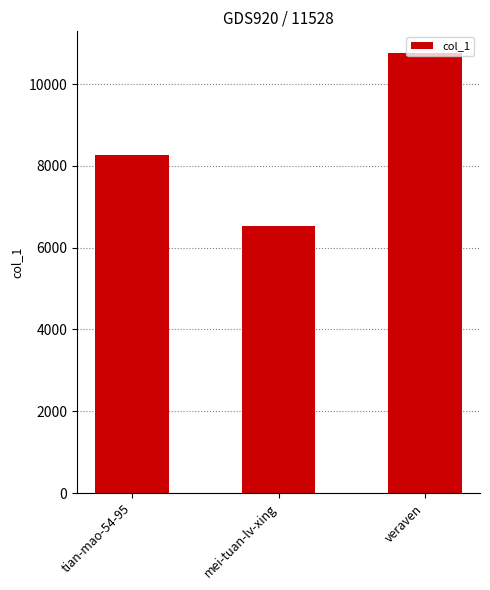

Reading left to right, extract all data points from this chart.

tian-mao-54-95=8273	mei-tuan-lv-xing=6527	veraven=10752